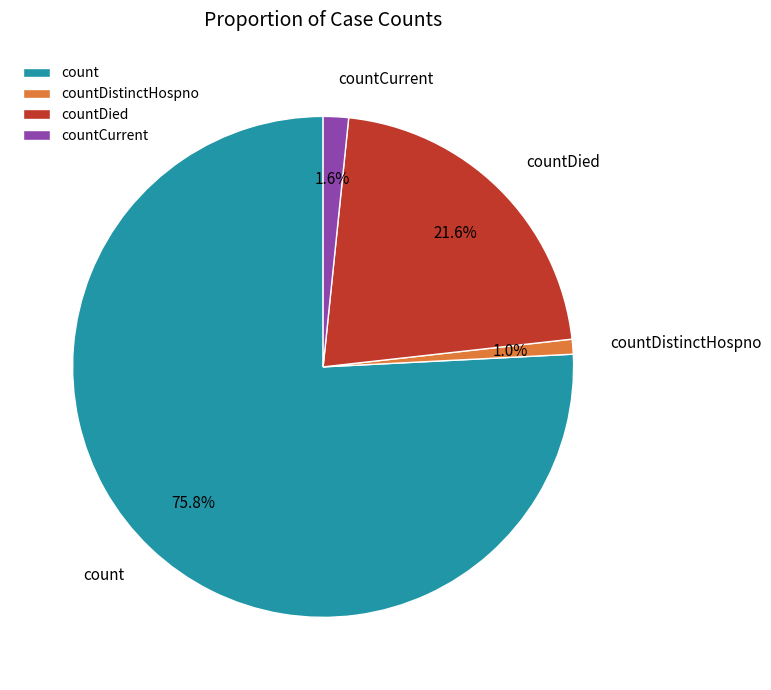

Count the number of slices in the pie.

4